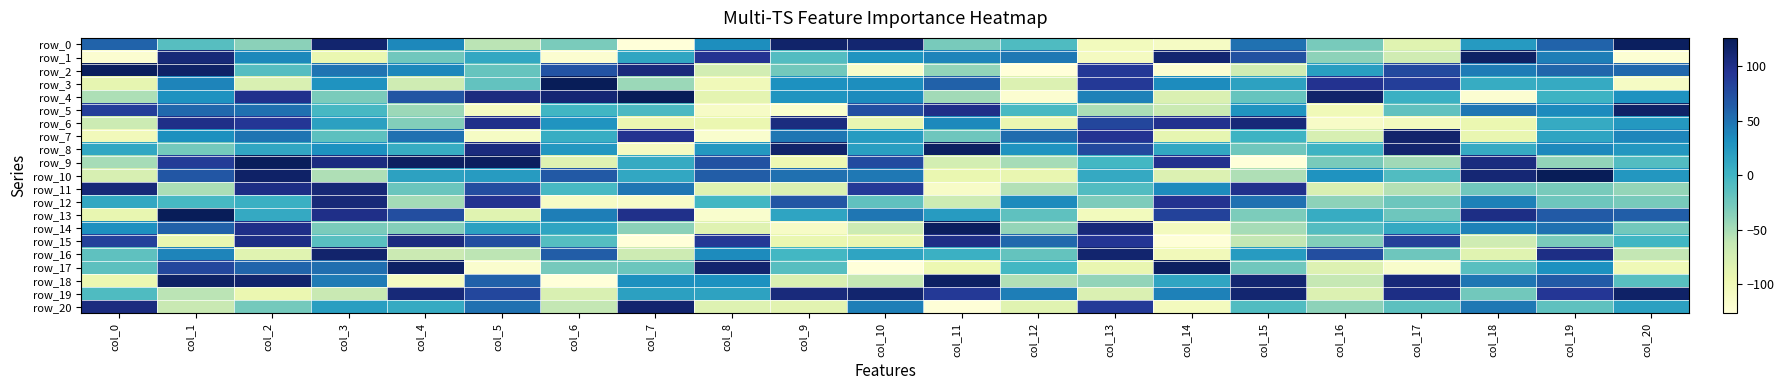

Is it true that row_0 equals 23 at col_18?

True